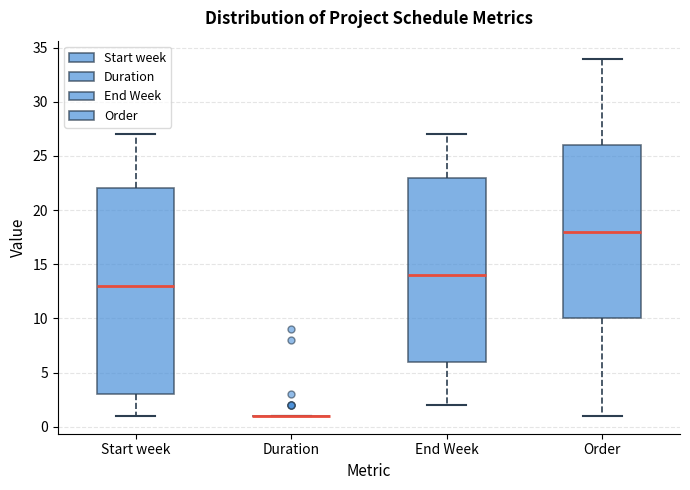

Reading left to right, transcribe this box plot: for each box, give where its median line is, the range the box spans, and where its two whiskers end, as read against the y-axis. The values are not printed on the chart, so give them approximately, as read against the axis.

Start week: median 13, box 3 to 22, whiskers 1 to 27
Duration: box collapsed to a line at 1, whiskers 1 to 1
End Week: median 14, box 6 to 23, whiskers 2 to 27
Order: median 18, box 10 to 26, whiskers 1 to 34